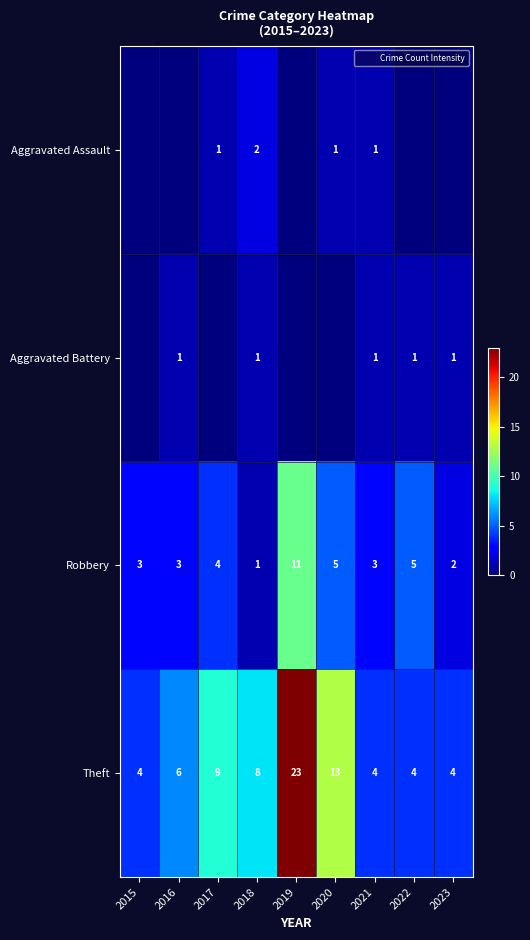

At 2021, list the series in order from smallest to largest.

Aggravated Assault, Aggravated Battery, Robbery, Theft